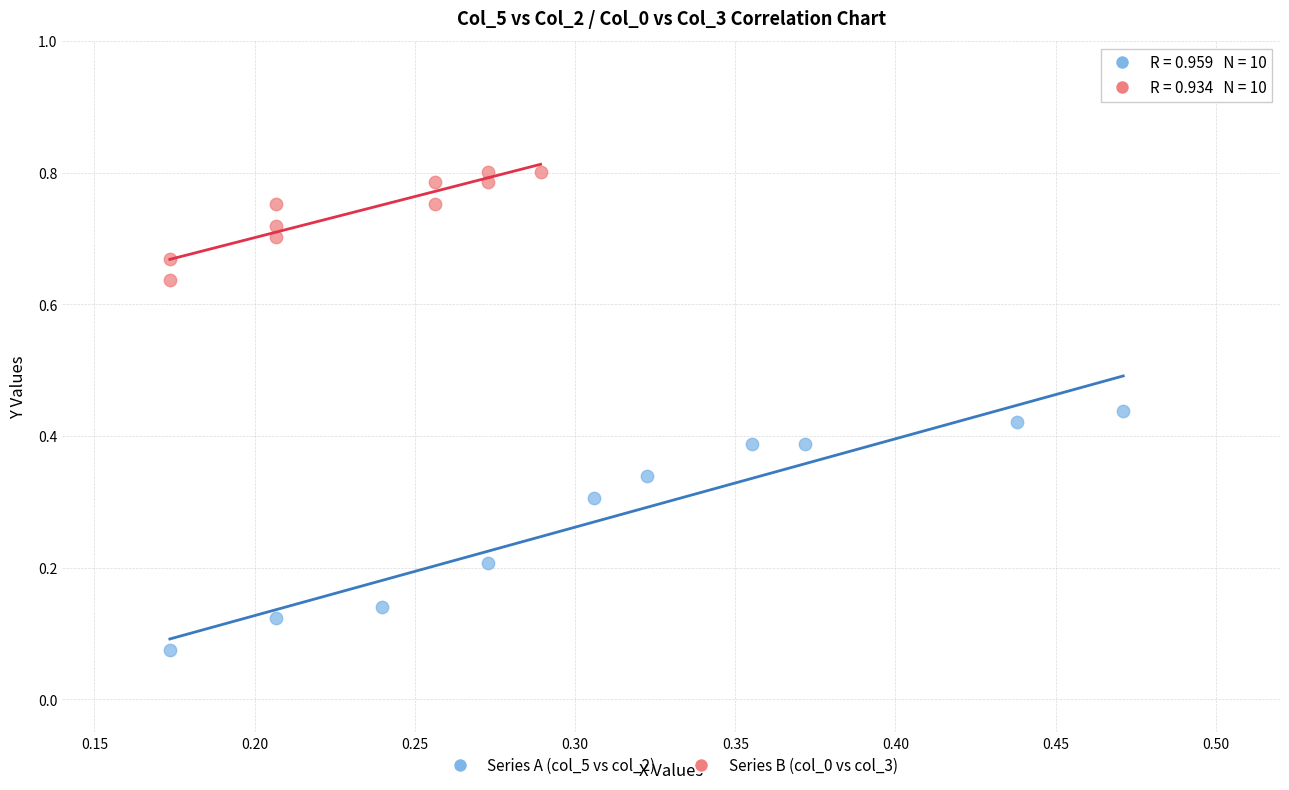

Which series reaches the minimum Y coordinate?

Series A (col_5 vs col_2)